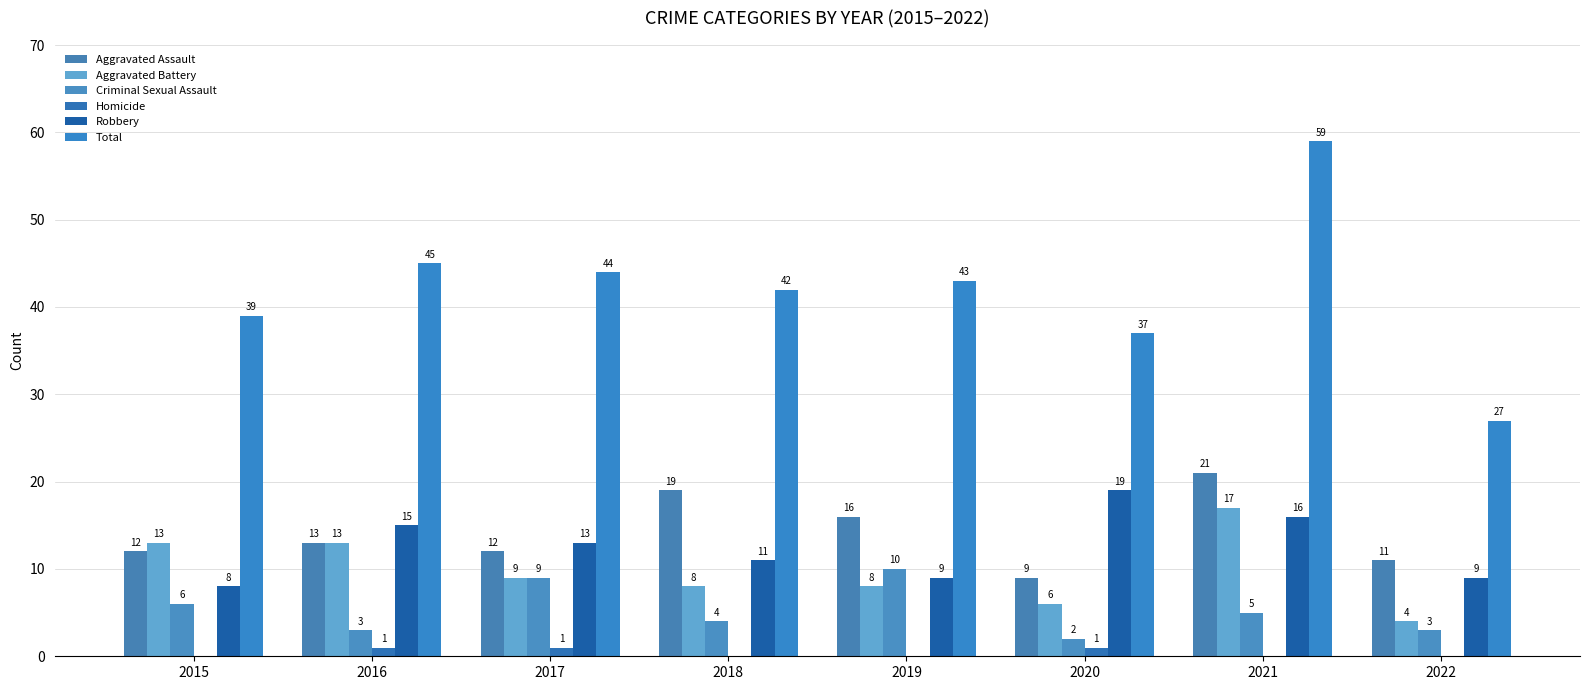

What is the total value across all series at 2021?

118